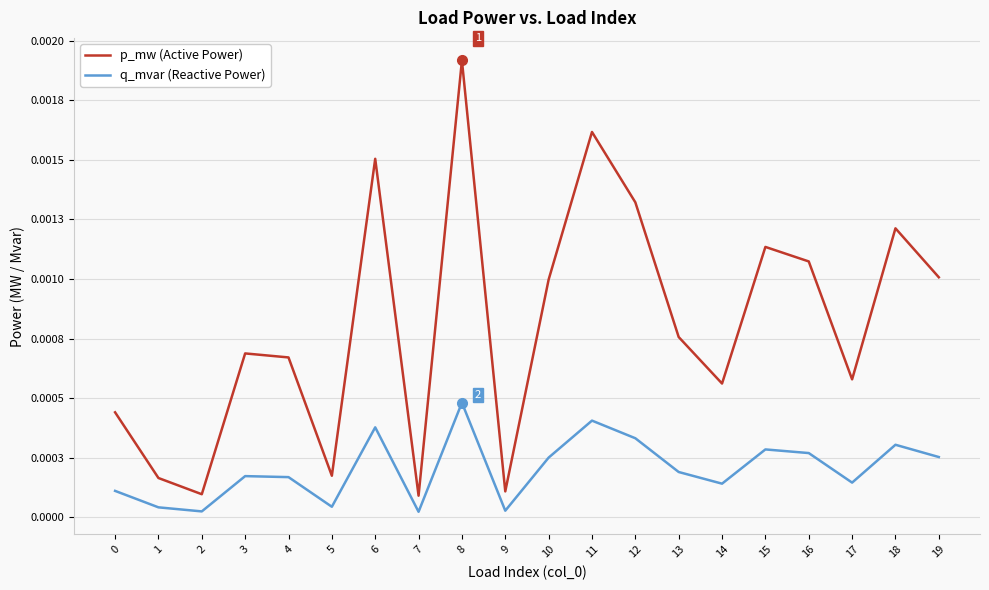

Is this an area chart (filled region under the line)?

No